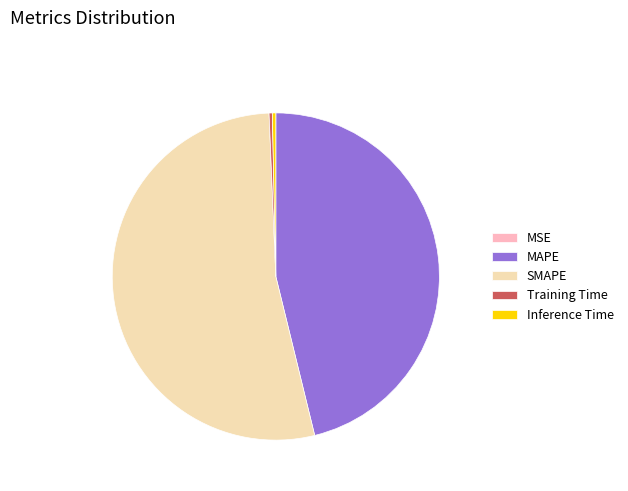

Is it true that MAPE is 57% of the pie?

False